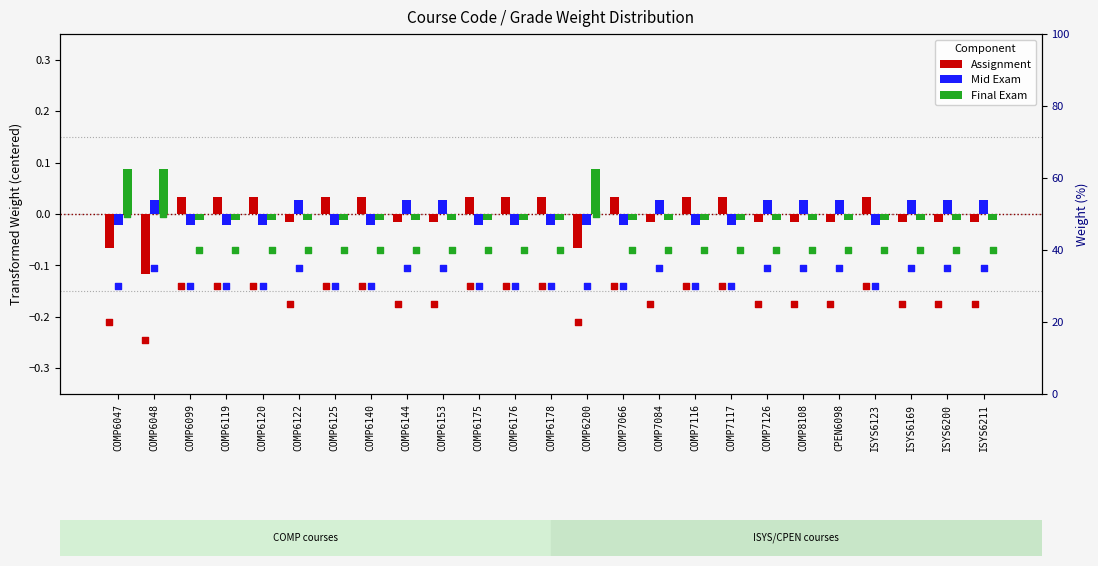

At which category is the sum across all series the highest?

COMP6047